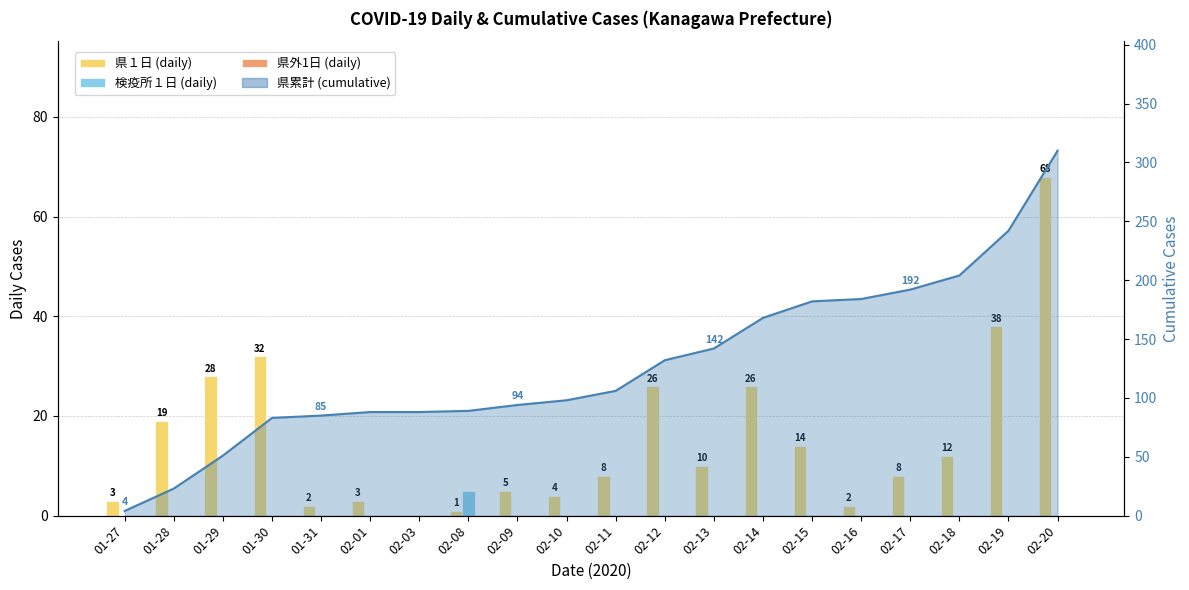

What is the difference between the maximum and minimum values in the 検疫所１日 (daily) series?

5